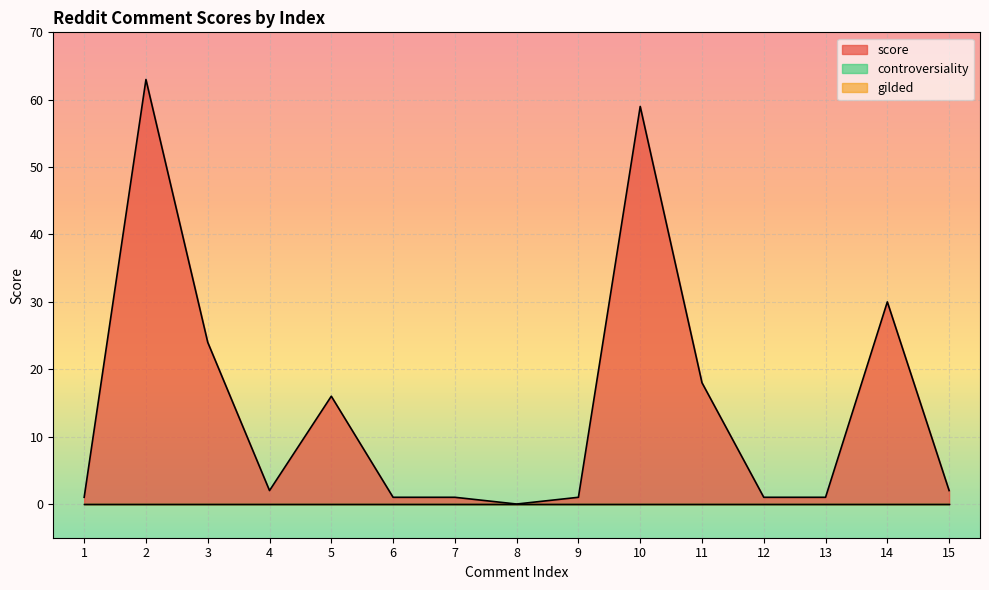

True or false: gilded and score cross at least once.

False